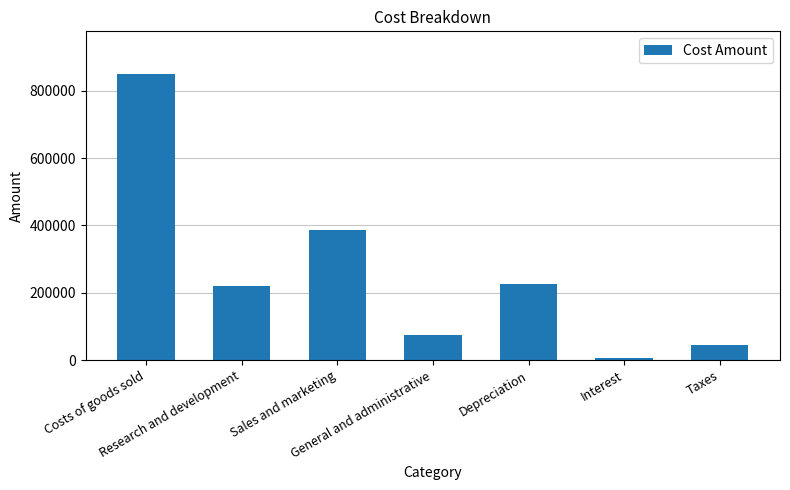

What is the difference between the second highest and minimum values?

380430